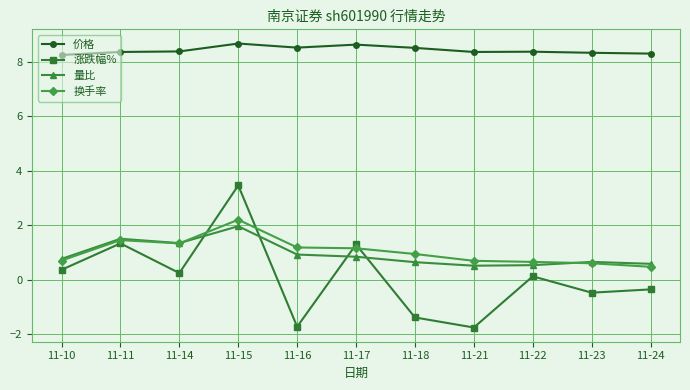

How many distinct data groups are displayed?

4